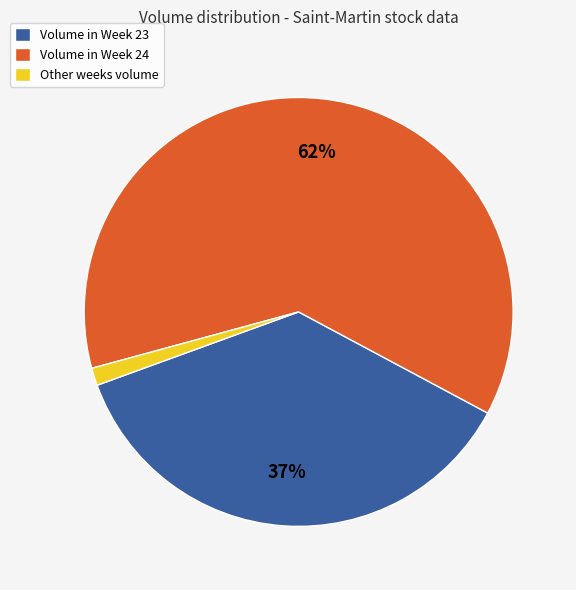

Do Volume in Week 23 and Other weeks volume together represent more than half of the pie?

No